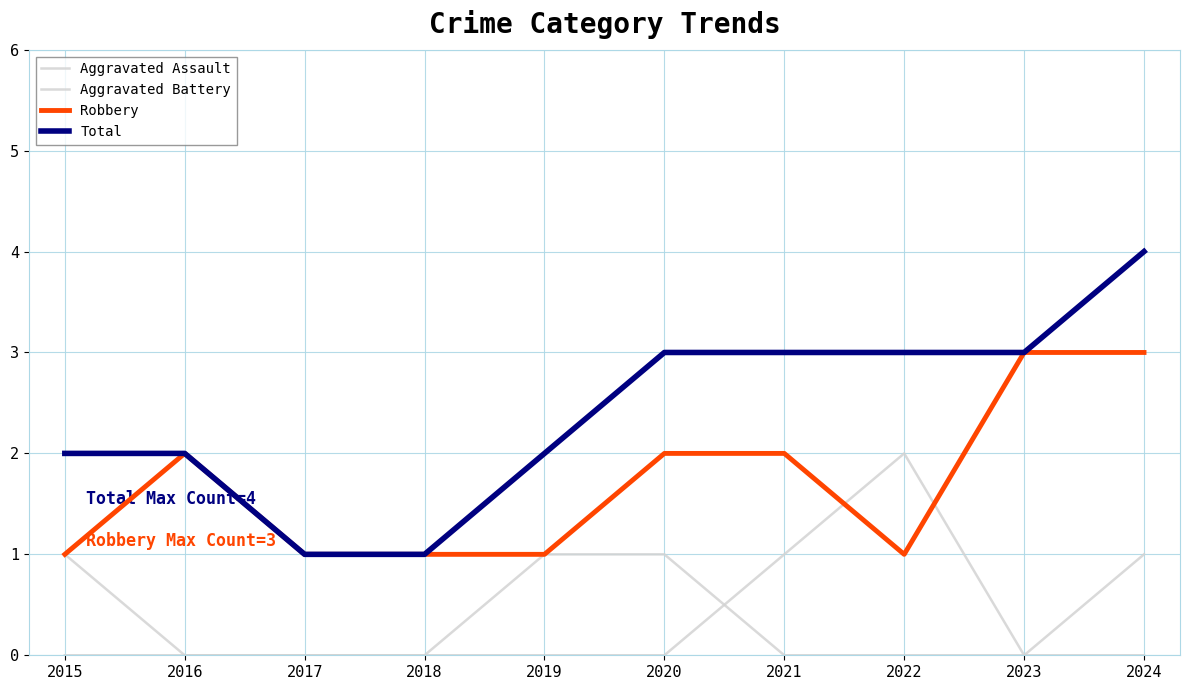

At which label is Robbery closest to 2?

2016